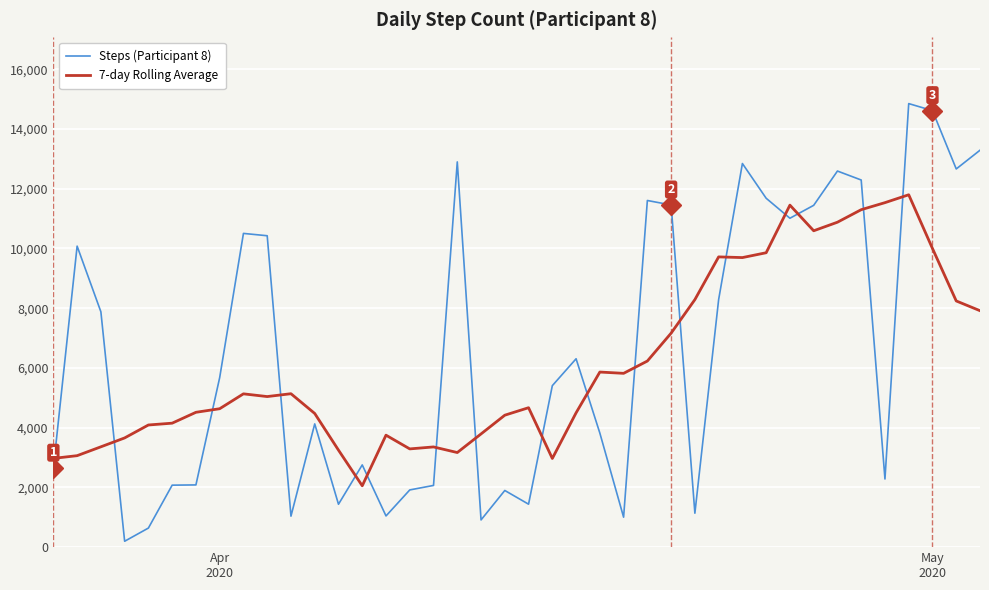

Which series has the largest total across all categories?

Steps (Participant 8)